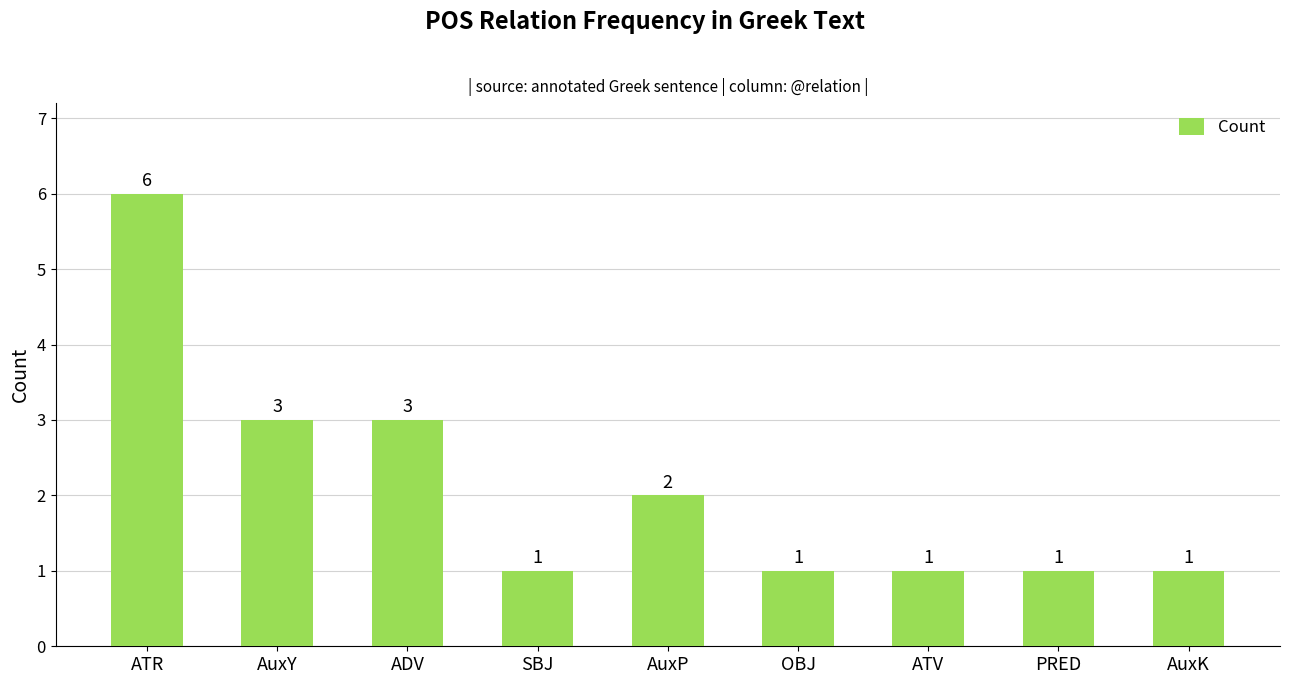

What position from the right is PRED?

2